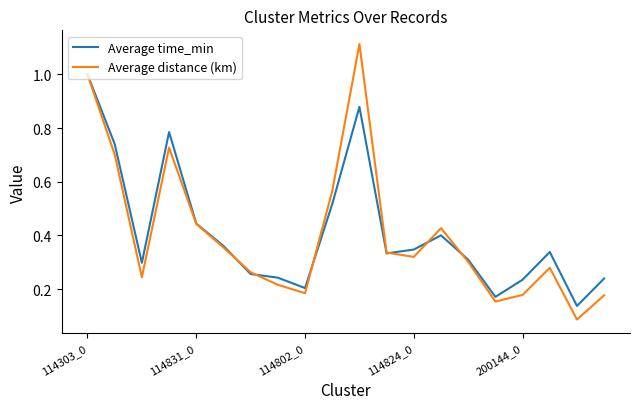

What is the maximum value for Average time_min?

1.0